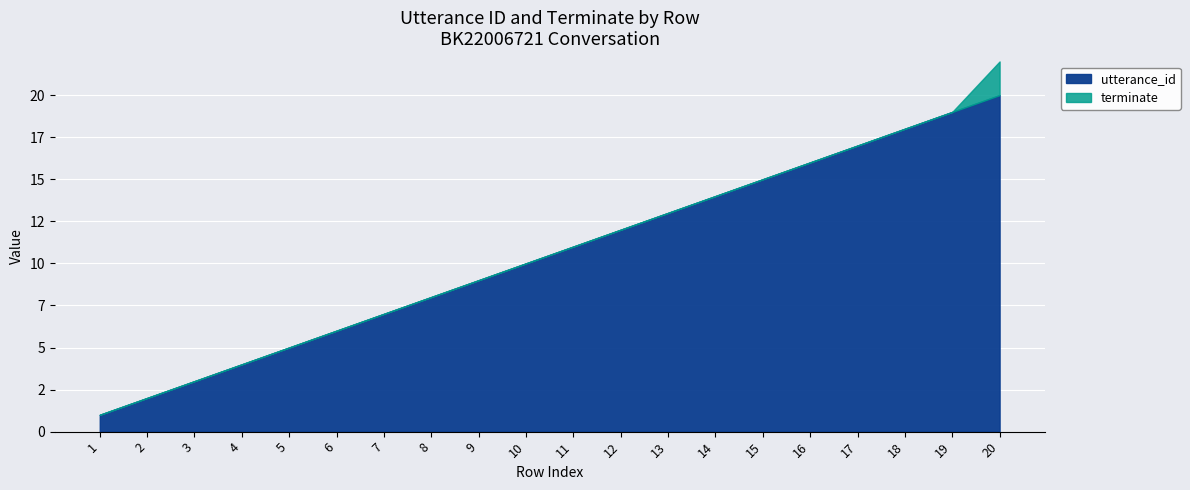

List the series in order of their overall mean, highest first.

utterance_id, terminate